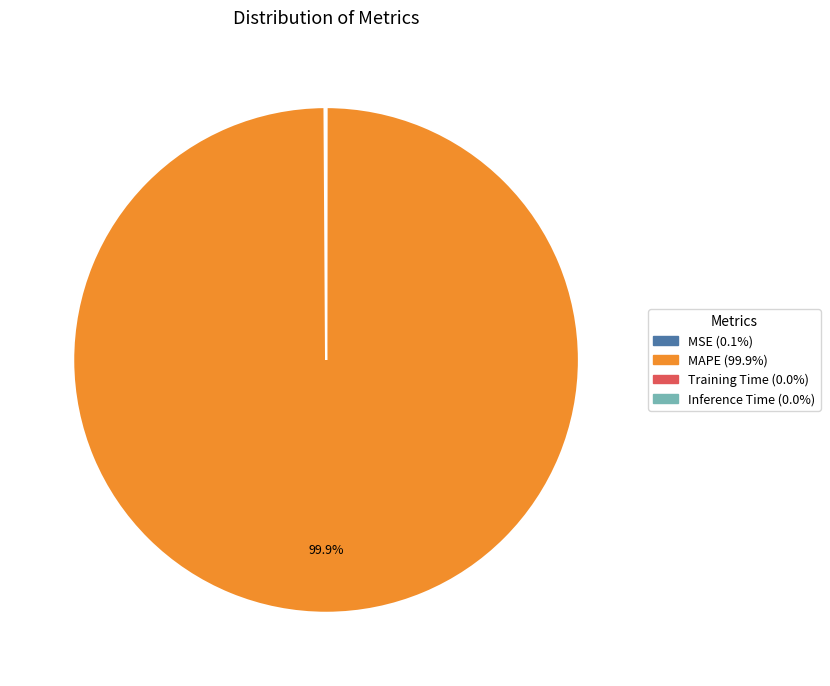

Is there any slice that represents more than half of the pie?

Yes